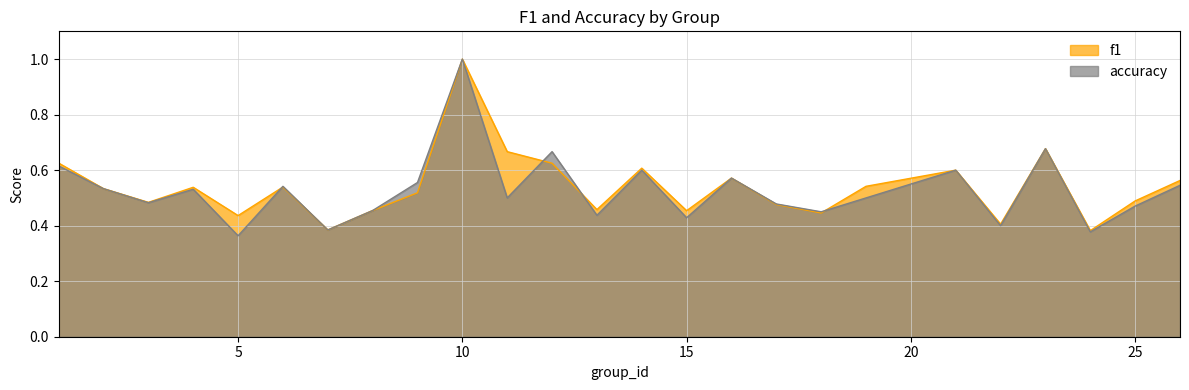

What is the sum of the f1 values at 9 and 14?

1.1